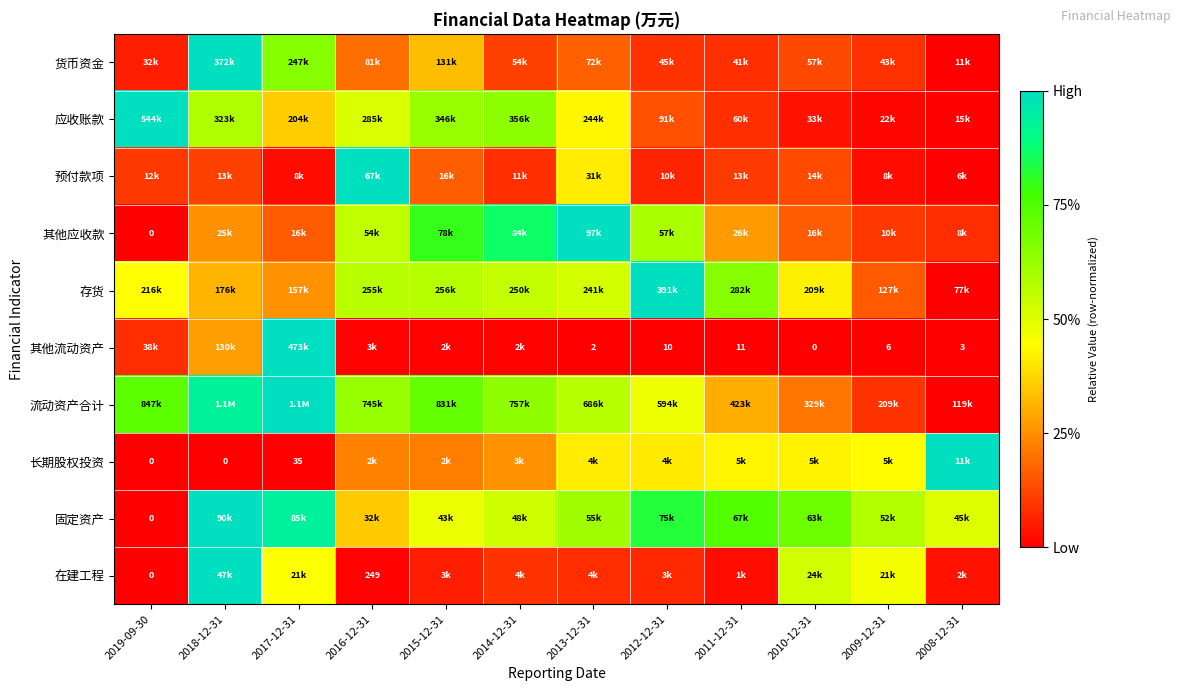

At which label is 预付款项 closest to 0?

2008-12-31